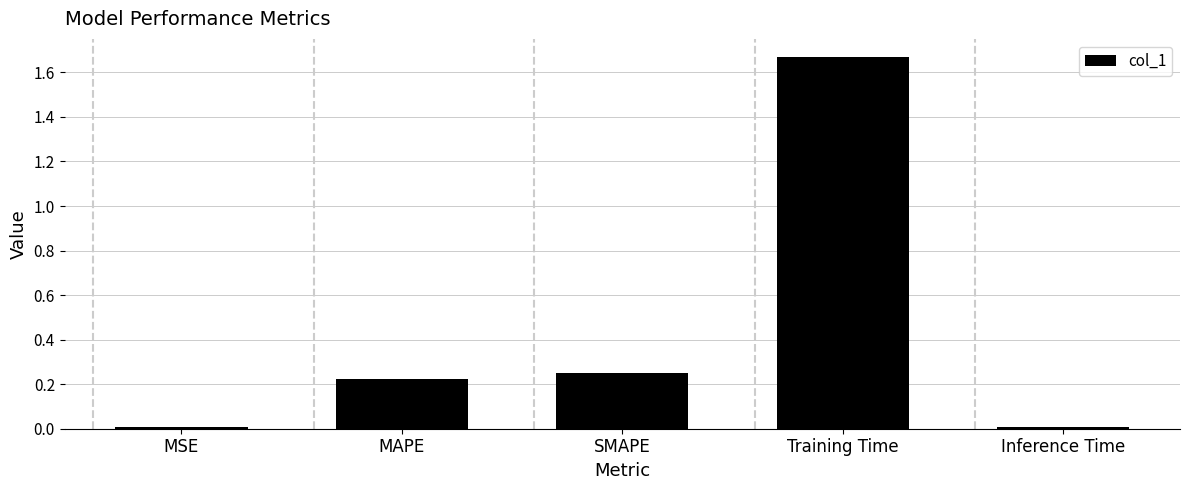

Which category has the highest value across all series?

Training Time